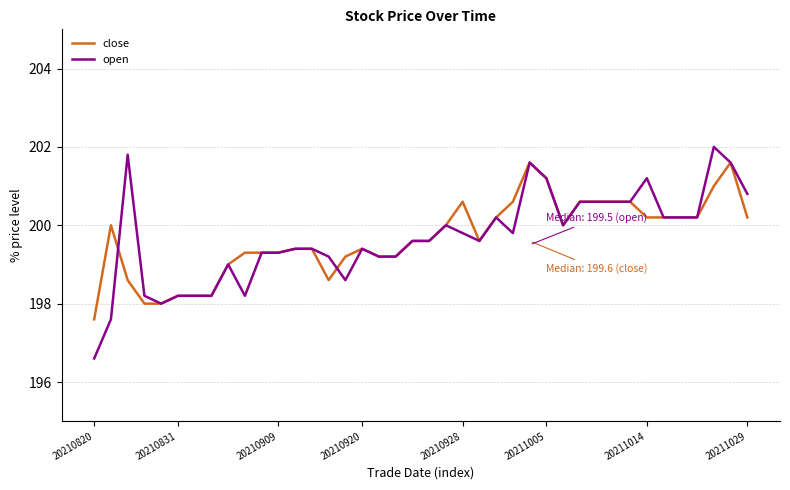

What are all the series names shown in the legend?

close, open